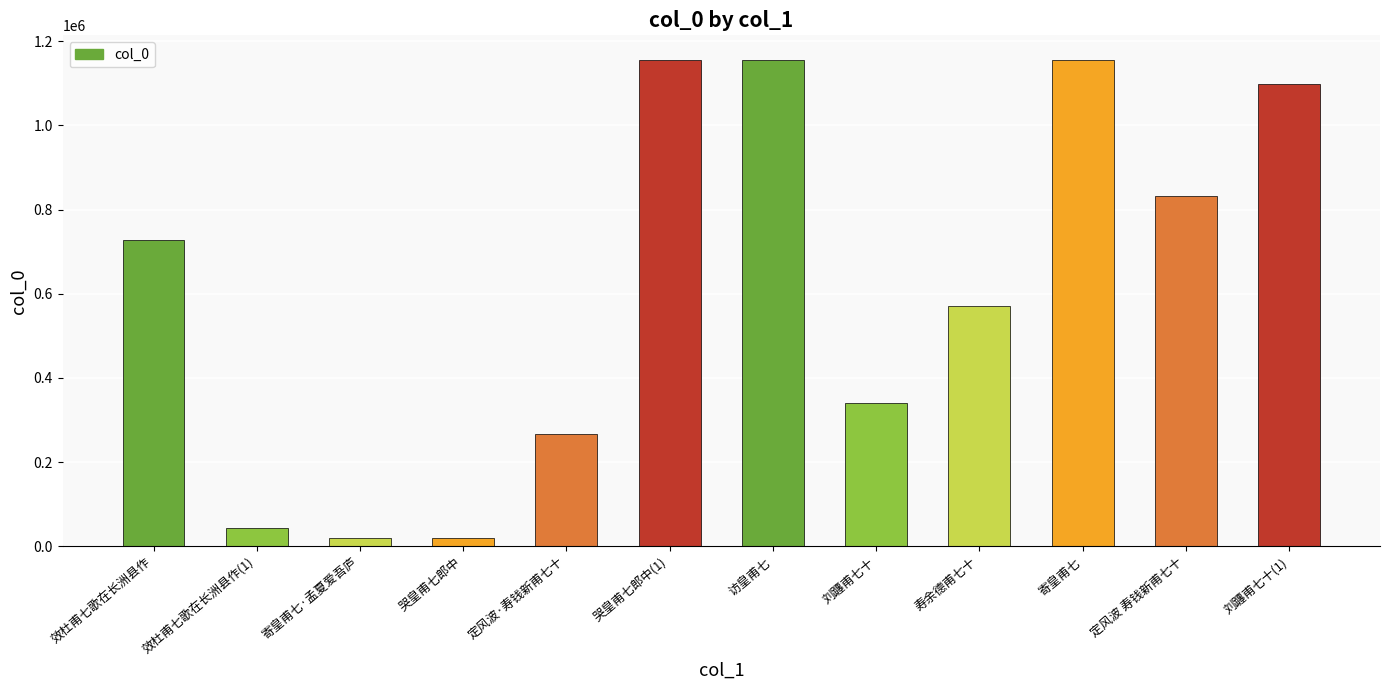

Count the number of data series in this chart.

1